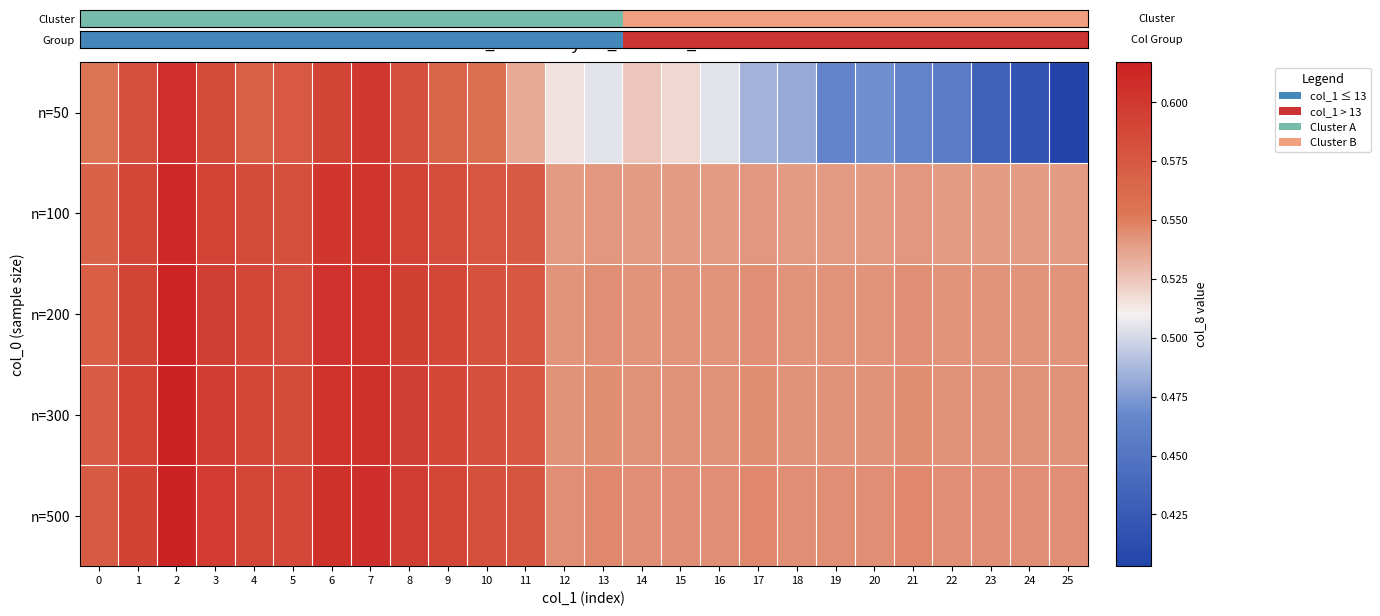

Which label corresponds to the smallest value in the chart?

25